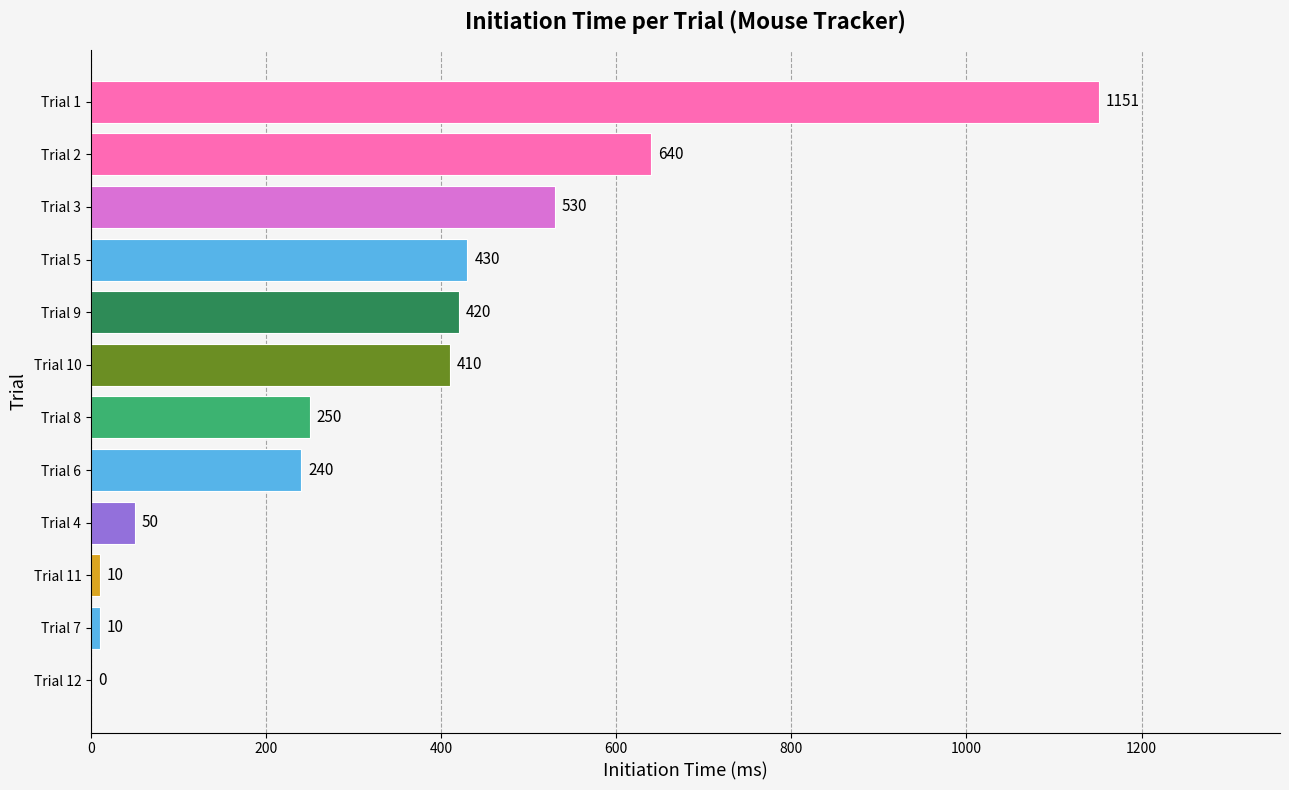

What is the change in value from Trial 4 to Trial 3?

+480